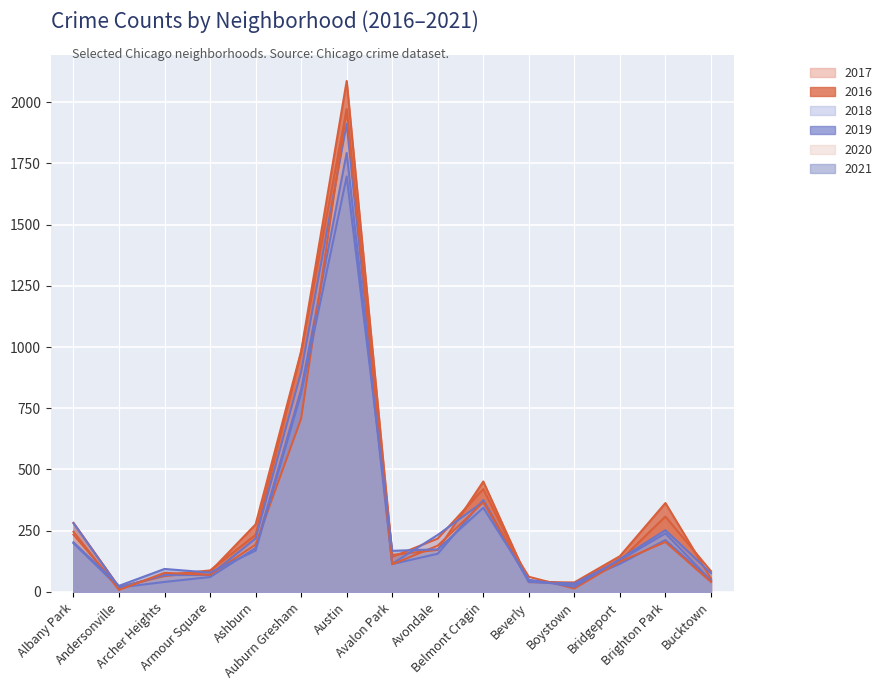

The value of 2016 at Bridgeport is 146. True or false?

True